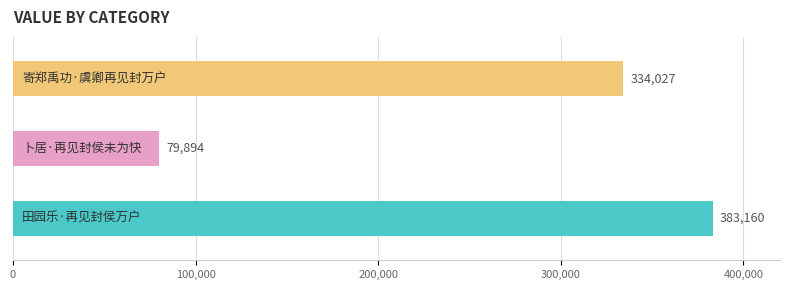

Rank the categories by value from lowest to highest.

卜居·再见封侯未为快, 寄郑禹功·虞卿再见封万户, 田园乐·再见封侯万户